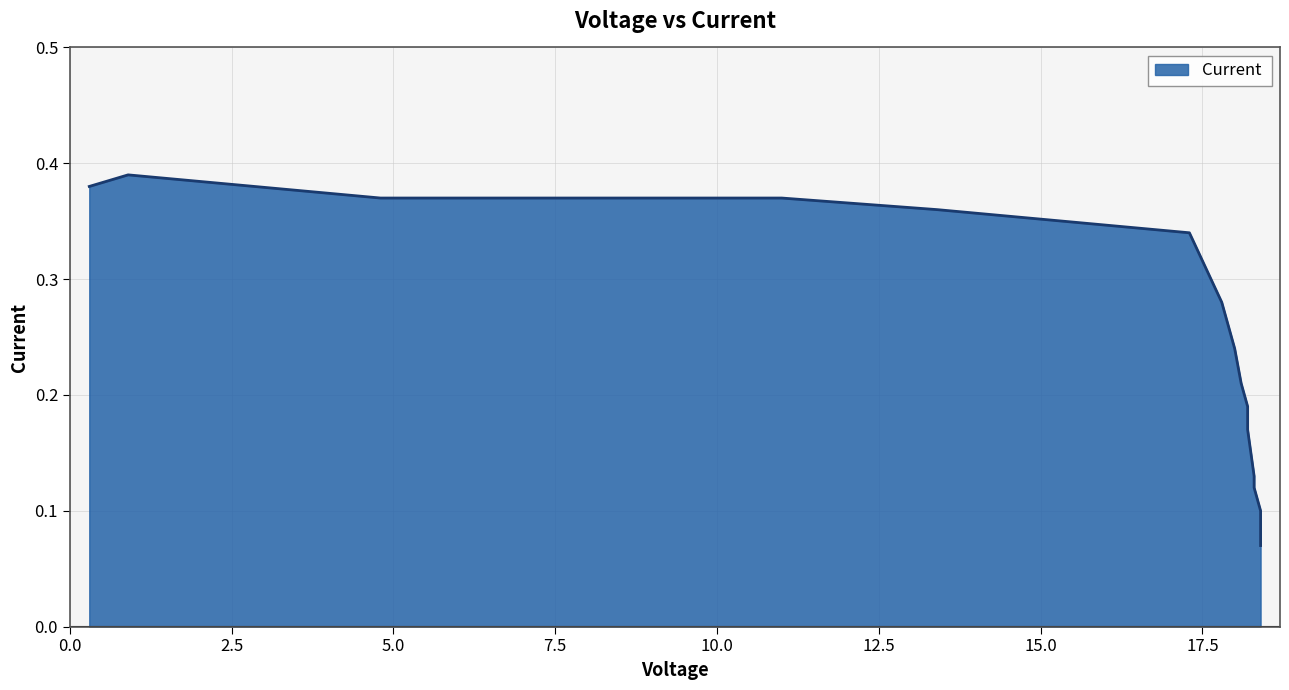

Which label corresponds to the largest value in the chart?

0.9